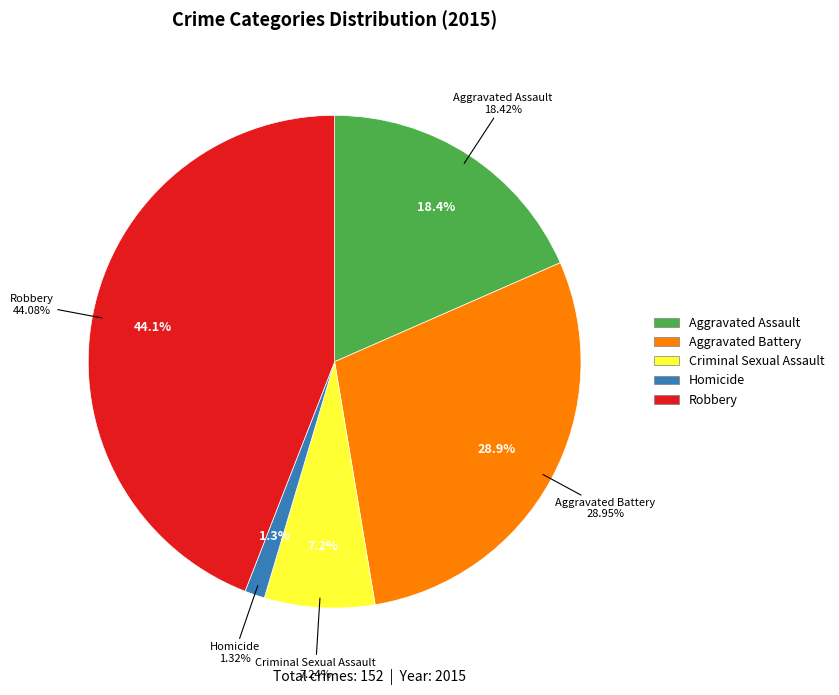

Rank the categories by value from highest to lowest.

Robbery, Aggravated Battery, Aggravated Assault, Criminal Sexual Assault, Homicide